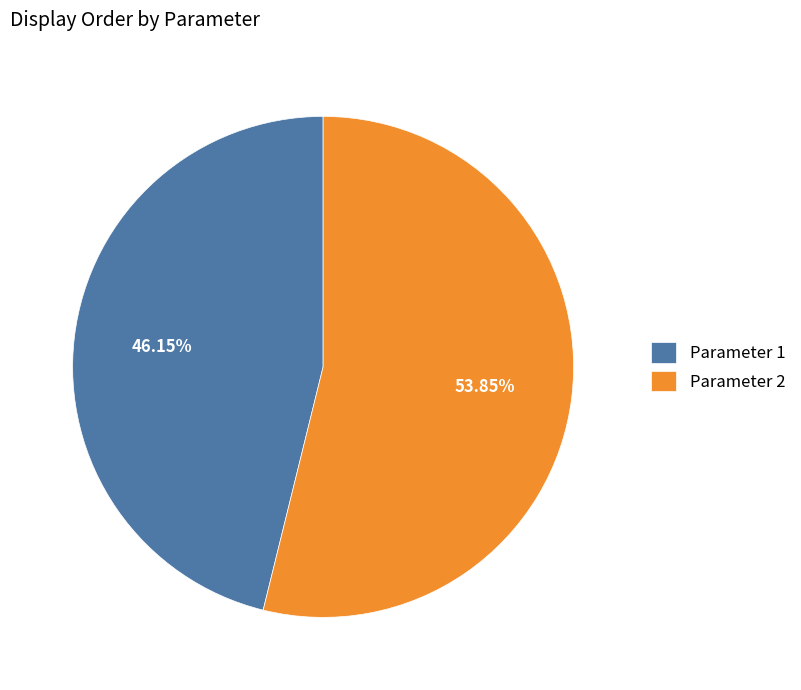

Combined, what portion of the pie is Parameter 2 and Parameter 1?

100.0%